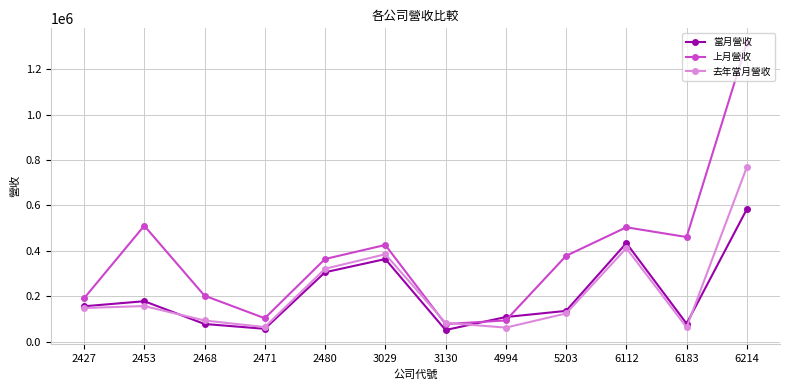

What is the difference between the maximum and second lowest values in the 上月營收 series?

1223051